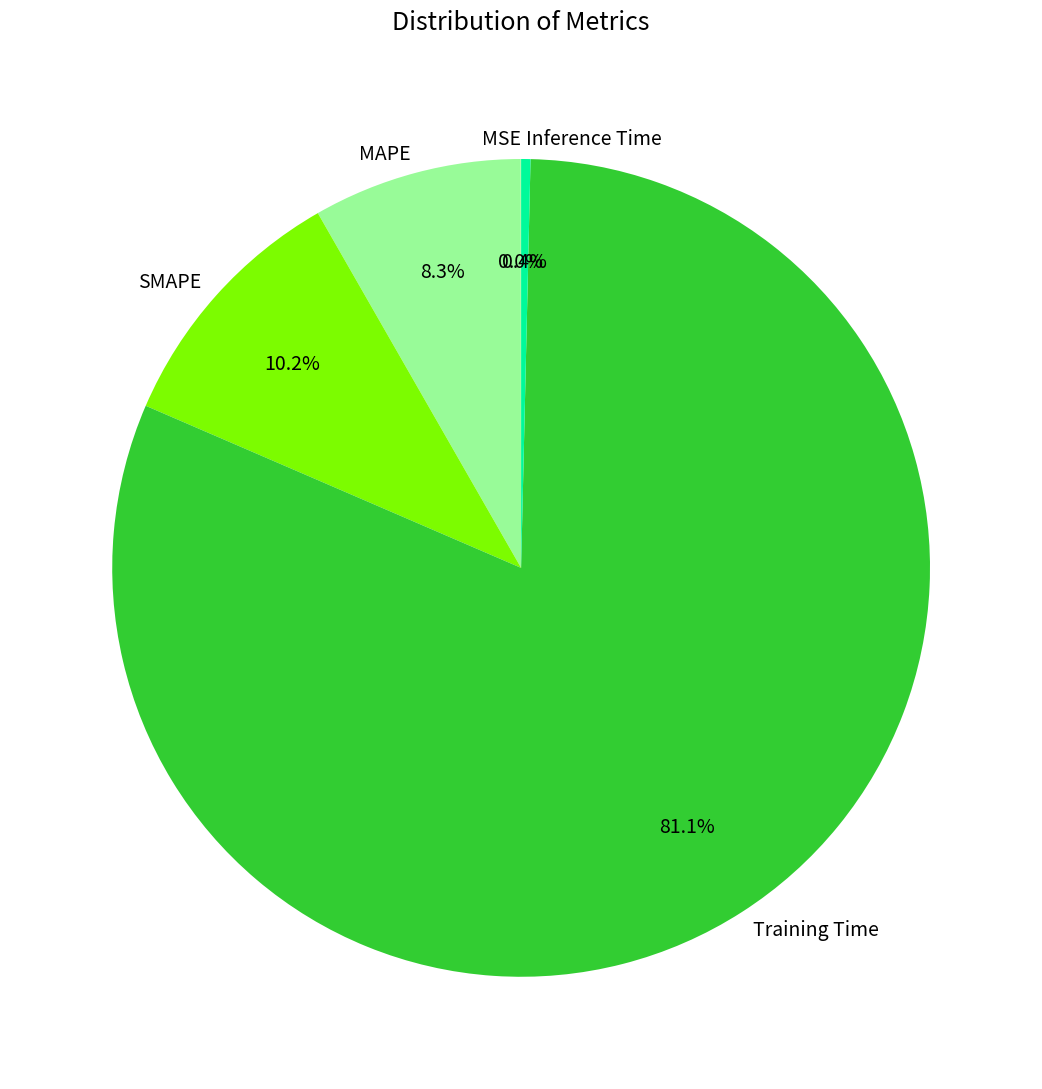

Is there any slice that represents more than half of the pie?

Yes